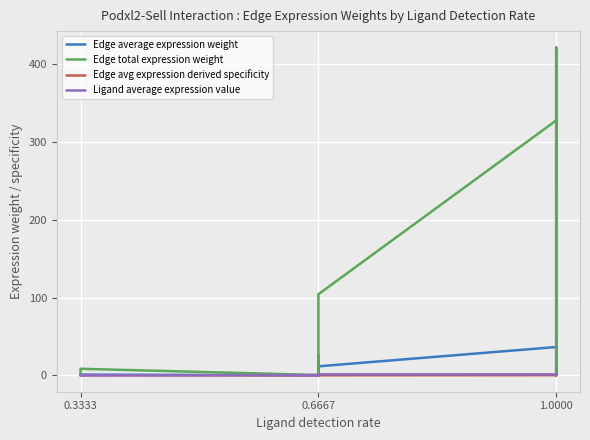

How many series are shown in this chart?

4